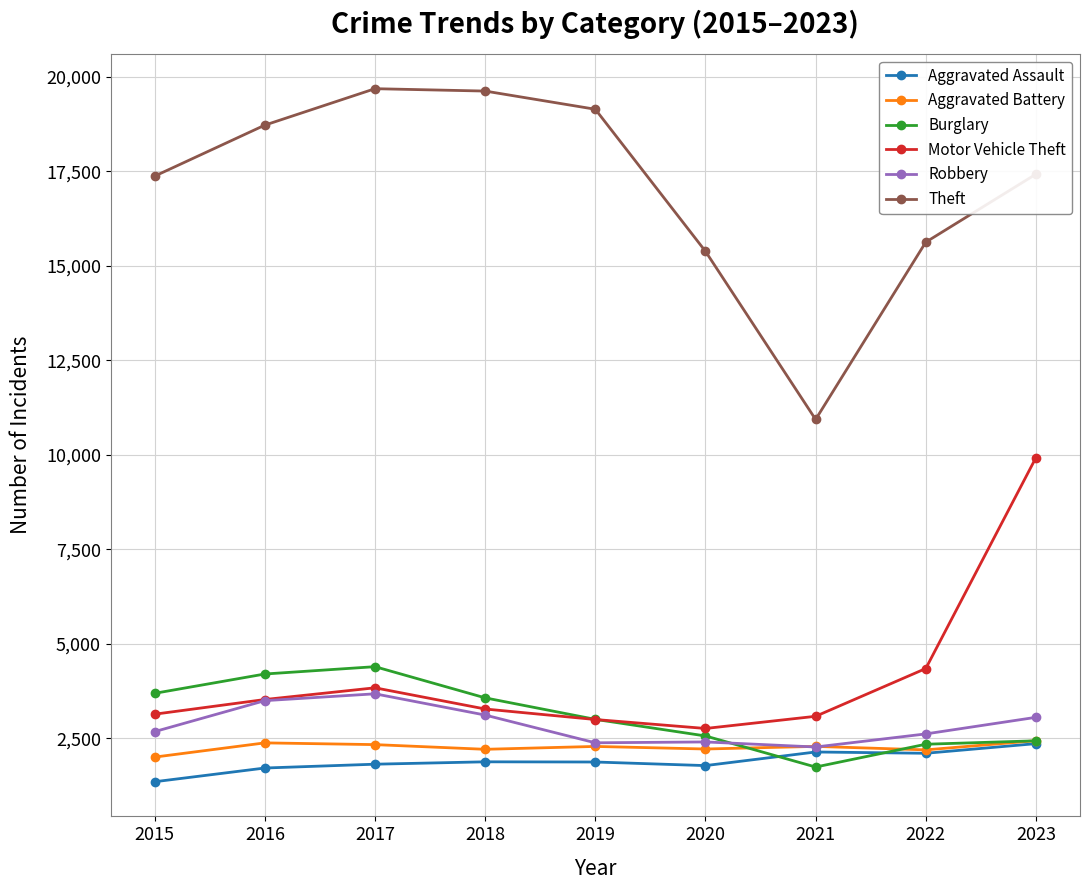

What is the lowest value of the Motor Vehicle Theft series?

2760